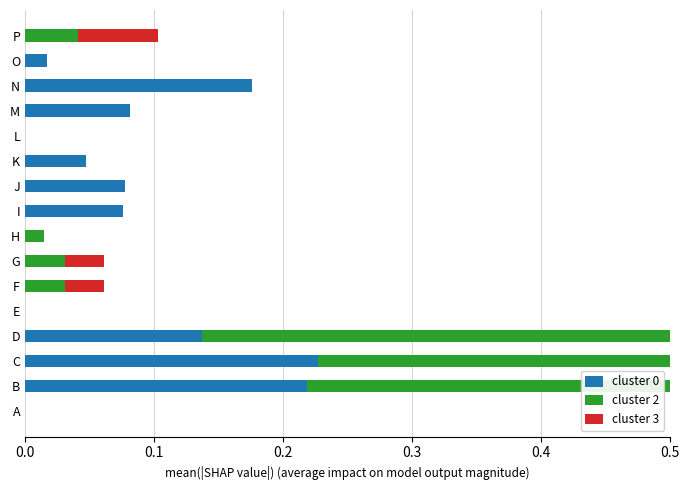

Reading right to left, list all the values displayed in this chart.

cluster 0: 0.0	0.0	0.2	0.1	0.0	0.0	0.1	0.1	0.0	0.0	0.0	0.0	0.1	0.2	0.2	0.0
cluster 2: 0.0	0.0	0.0	0.0	0.0	0.0	0.0	0.0	0.0	0.0	0.0	0.0	0.4	0.4	0.3	0.0
cluster 3: 0.1	0.0	0.0	0.0	0.0	0.0	0.0	0.0	0.0	0.0	0.0	0.0	0.4	0.3	0.2	0.0